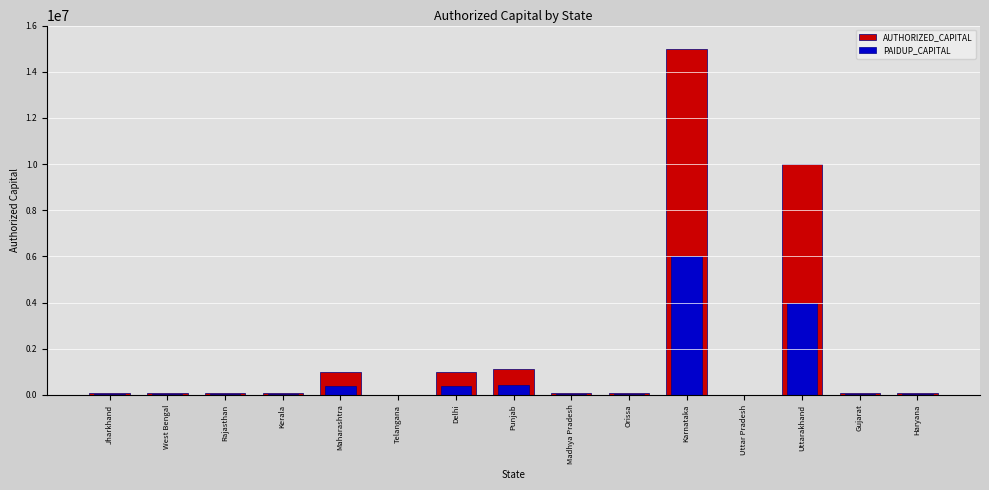

Between Telangana and Orissa, which is larger?

Orissa